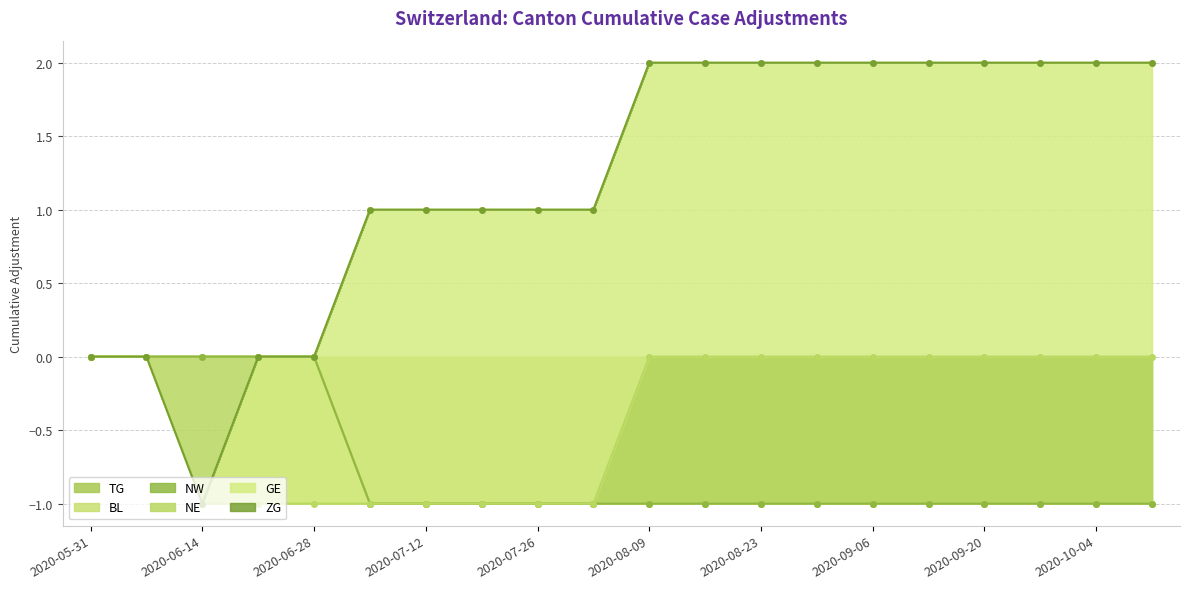

What is the label of the 20th point from the right?

2020-05-31